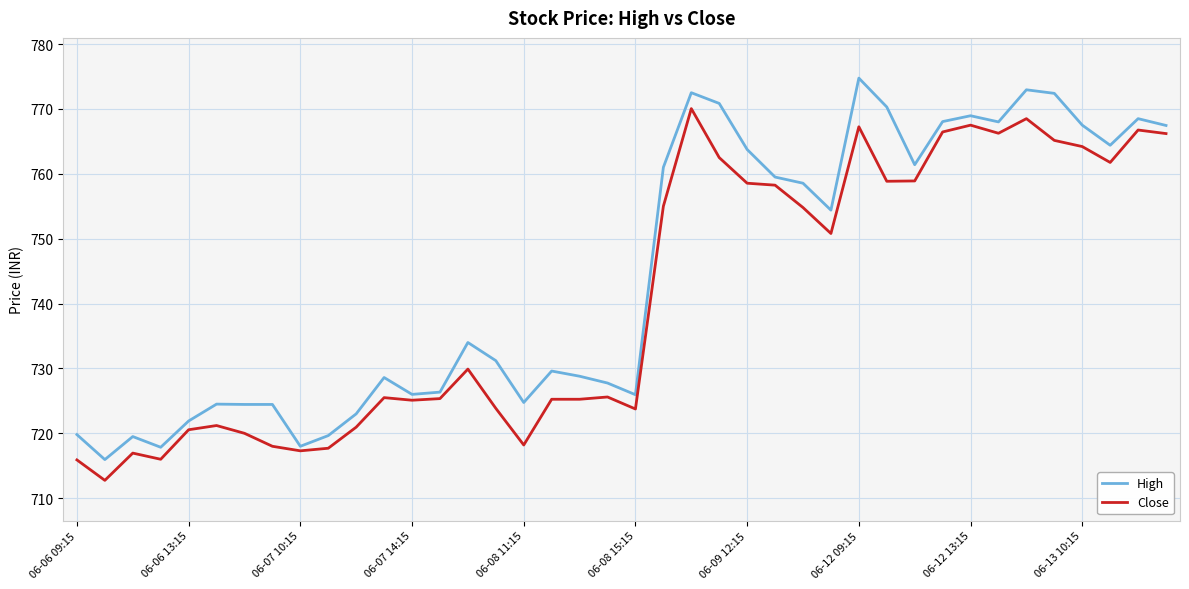

Which series has the largest range (max minus min)?

High